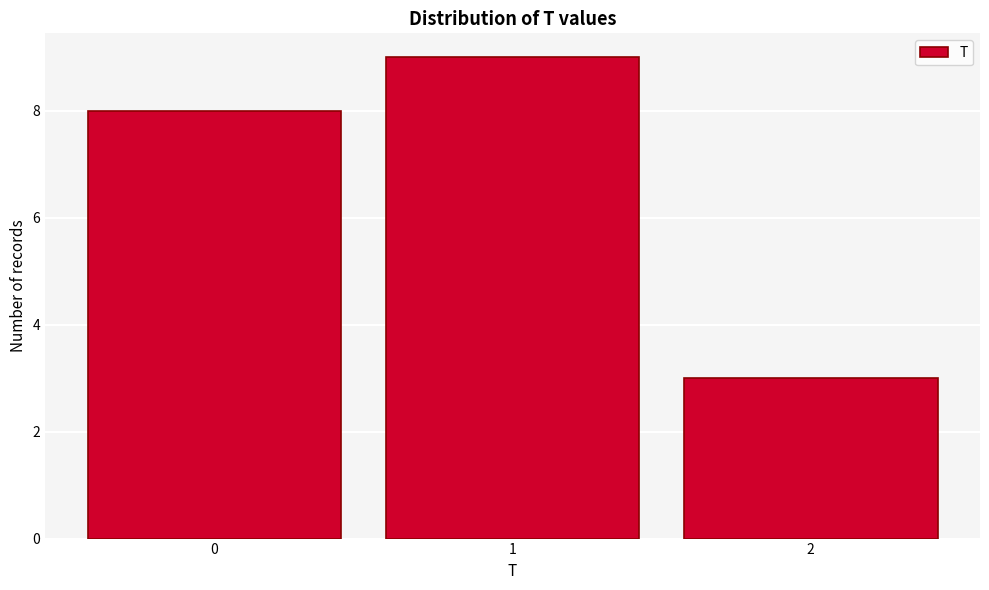

Reading right to left, list all the values displayed in this chart.

3	9	8